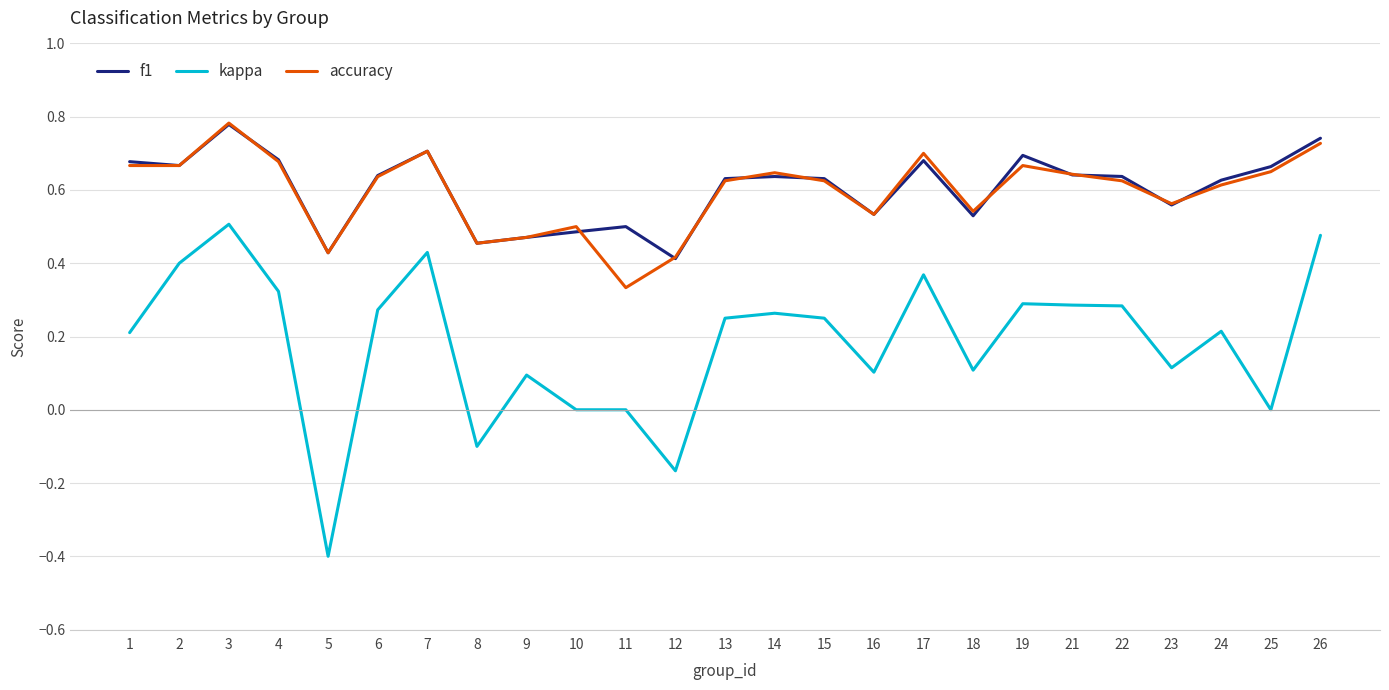

What is the sum of all f1 values?

15.1